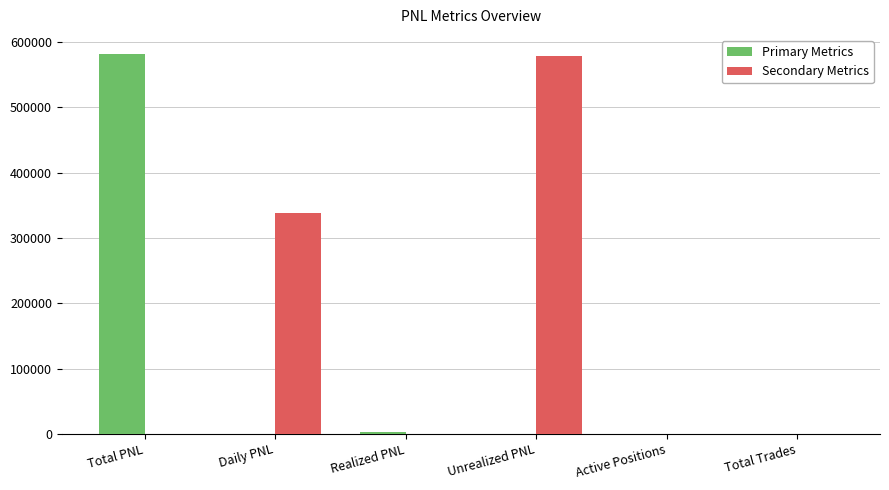

Are the bars horizontal?

No